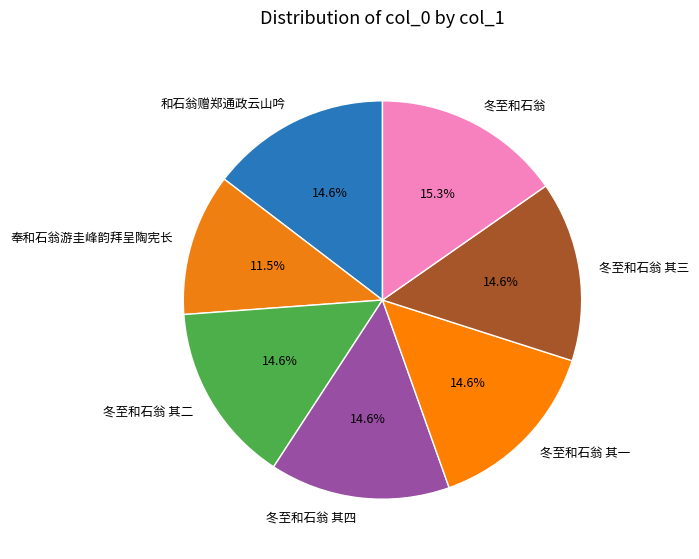

To the nearest percent, what percentage of the pie is 和石翁赠郑通政云山吟?

15%